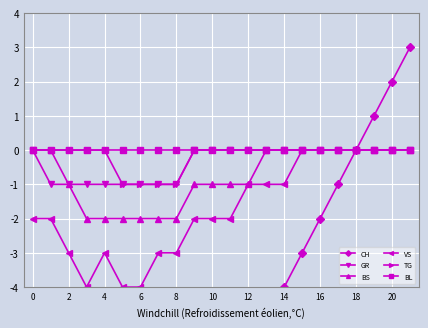

What is the greatest value displayed?

3